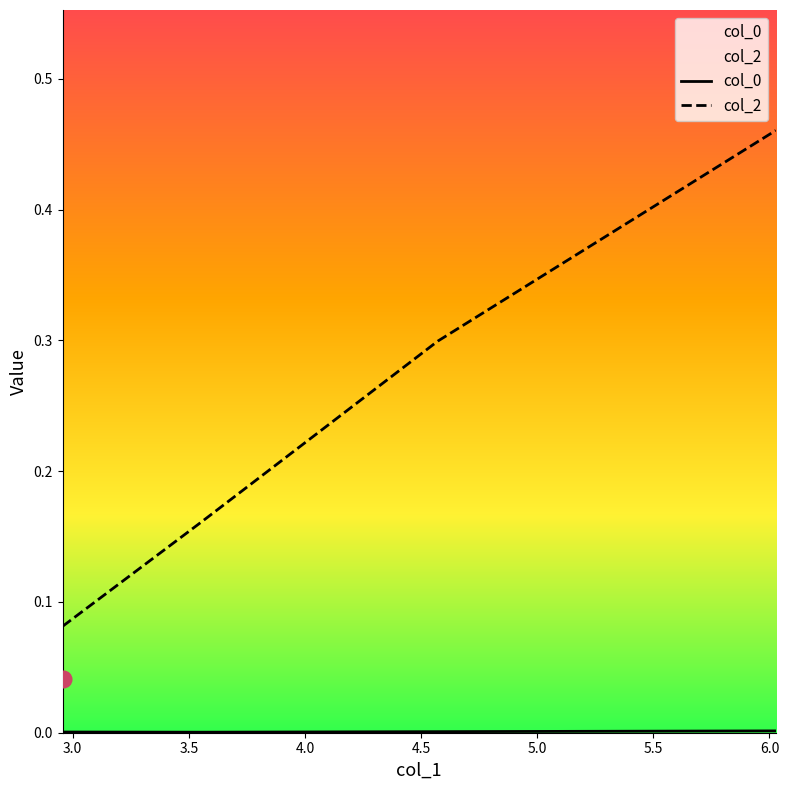

What are all the series names shown in the legend?

col_0, col_2